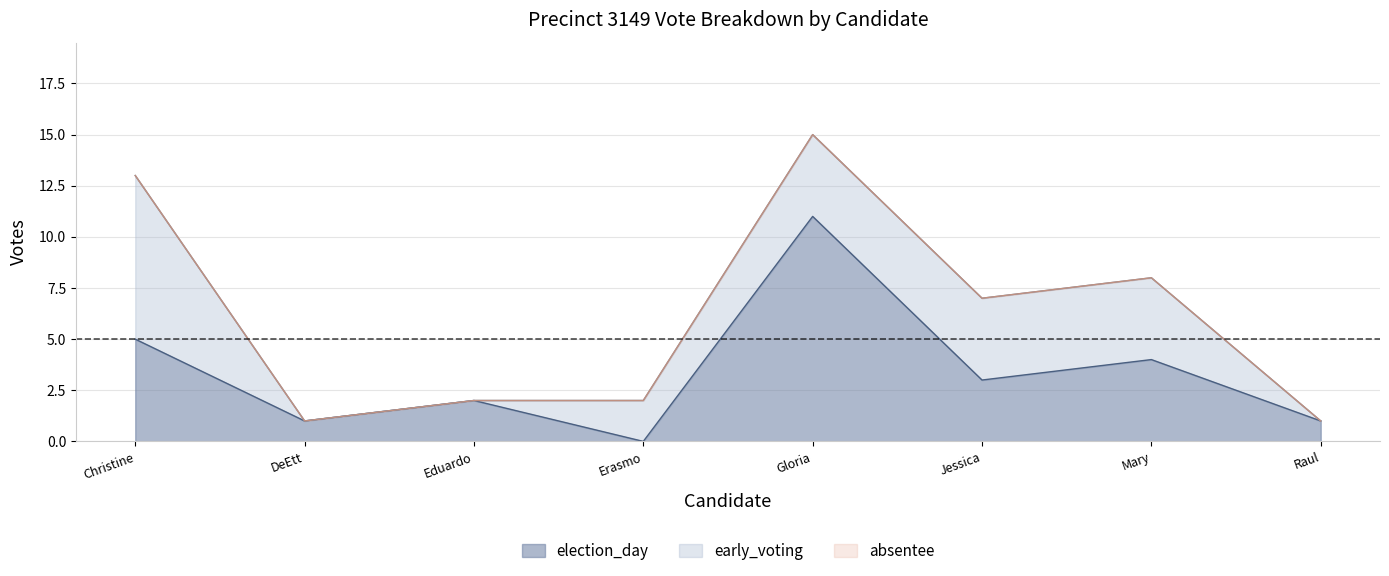

How many interior local peaks does the election_day series have?

3